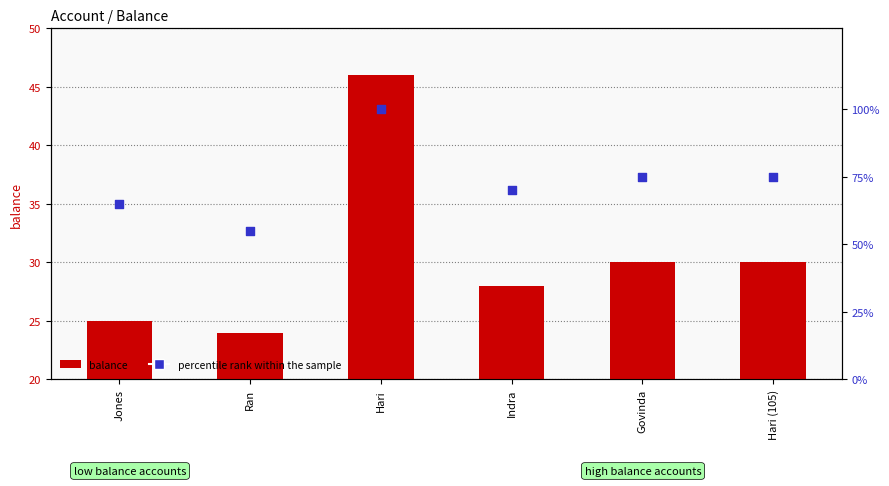

What are all the series names shown in the legend?

balance, percentile rank within the sample